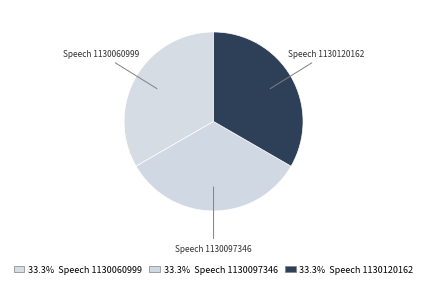

Is it true that Speech 1130060999 is 33% of the pie?

True